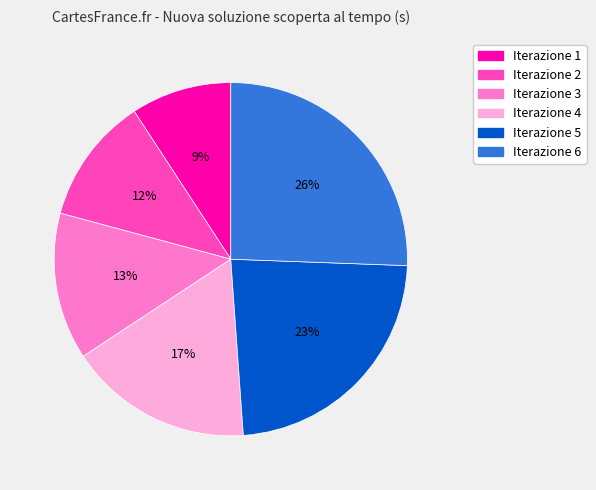

Do Iterazione 4 and Iterazione 5 together represent more than half of the pie?

No